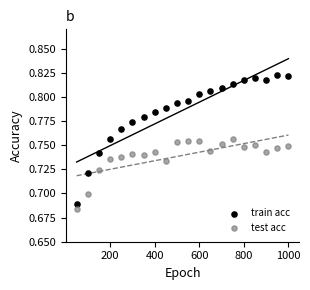

Across all data points, what is the range of X values (max minus min)?

950.0